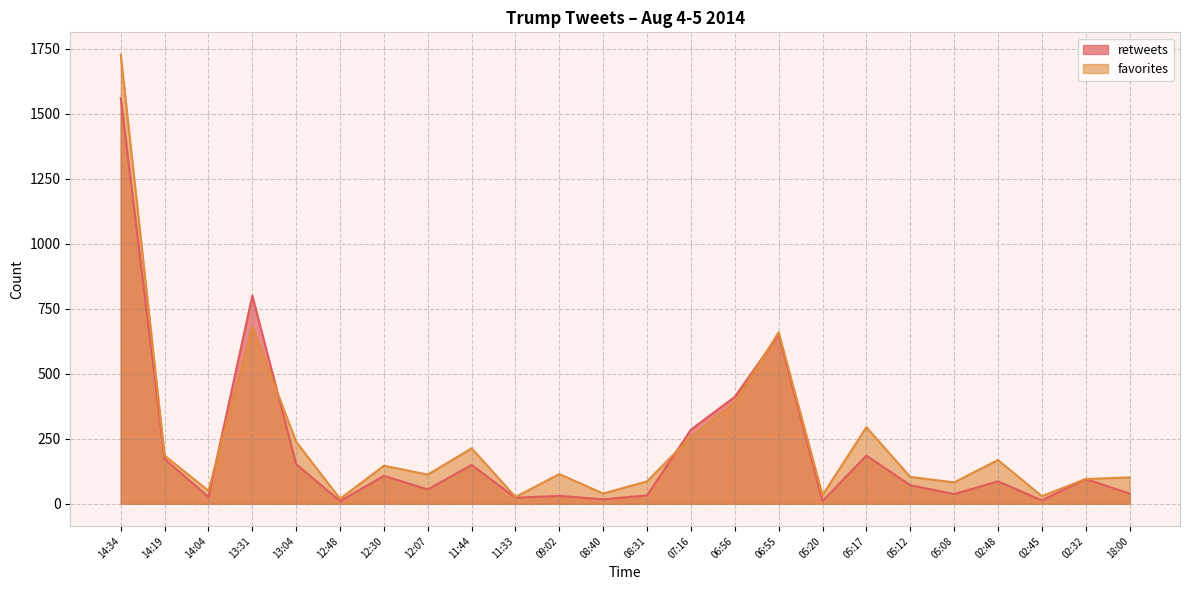

Where is the first local maximum for favorites?

13:31